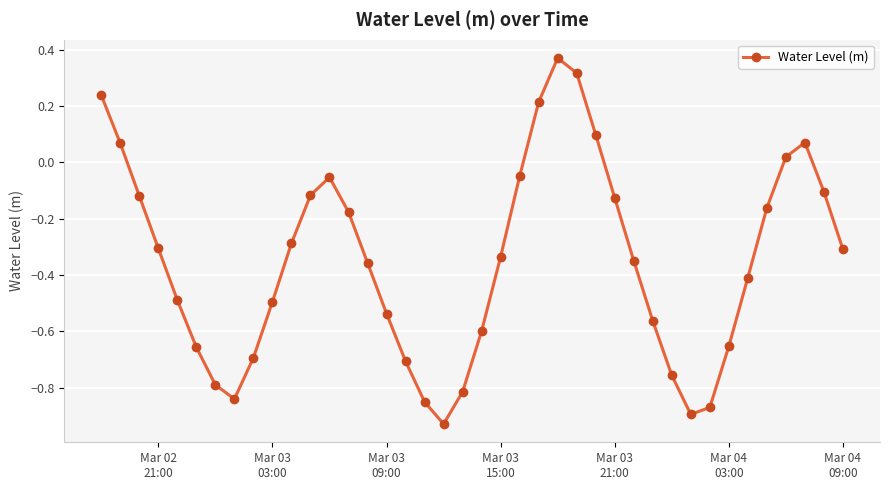

How many interior local peaks (higher than both neighbors) does the data have?

3